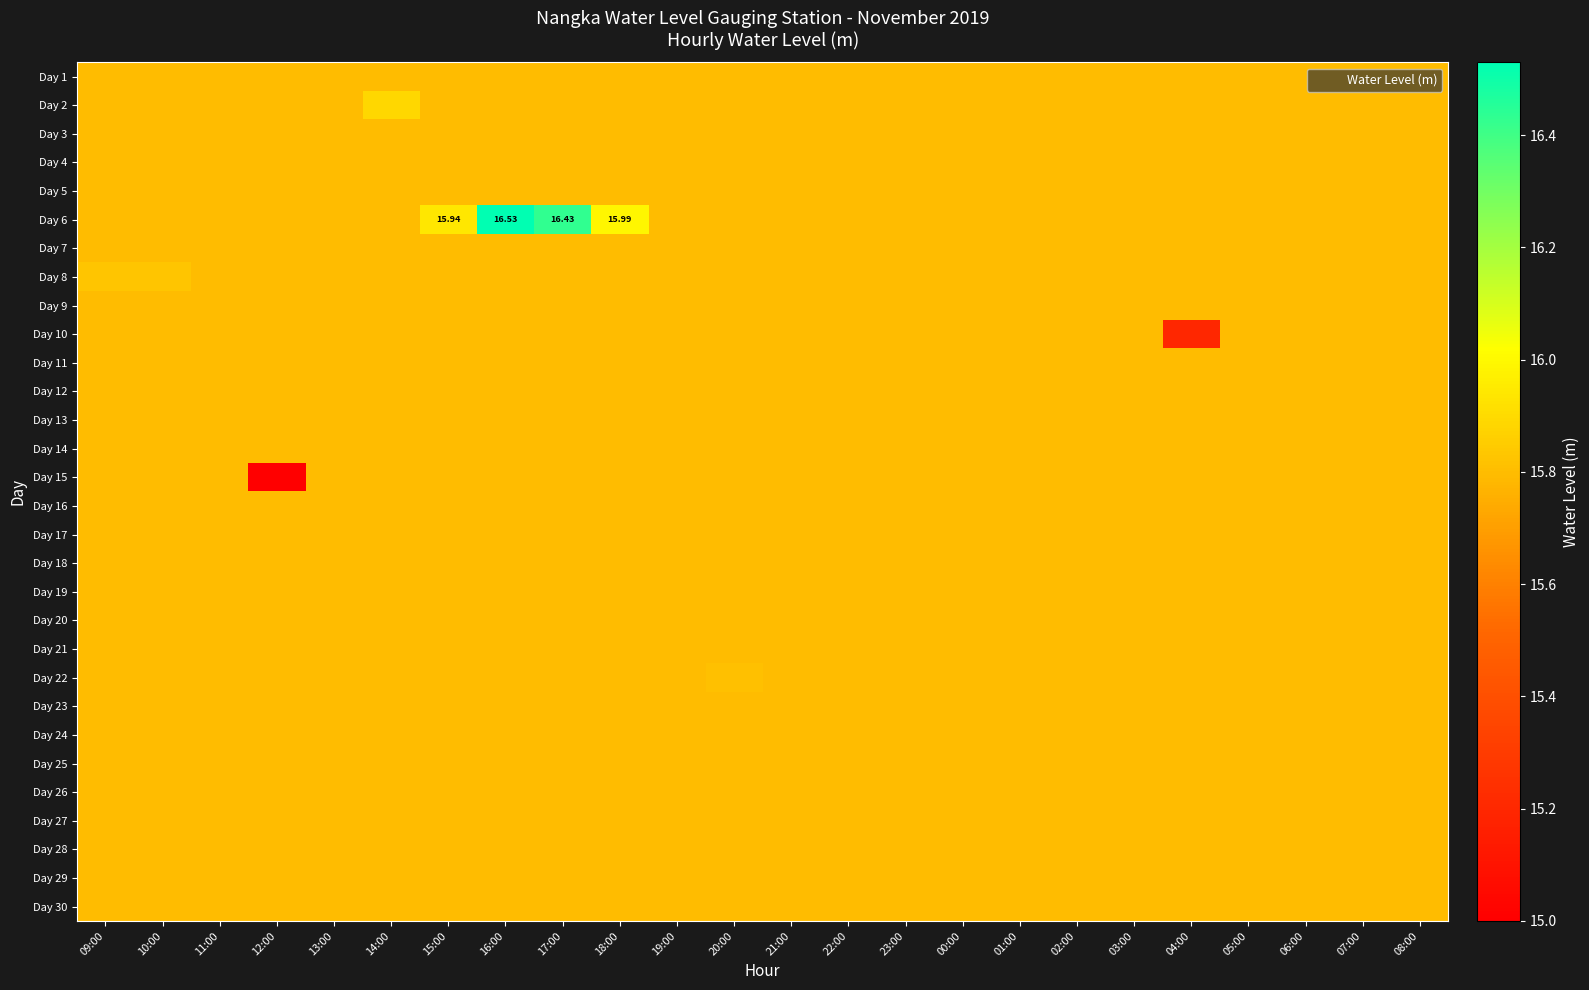

True or false: Day 6 has a value of 27.7 at 23:00.

False